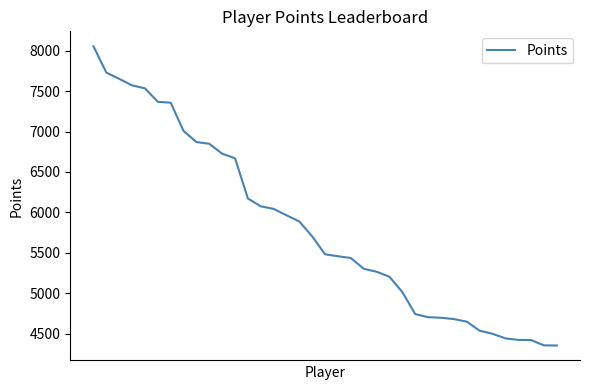

What is the maximum value shown in the chart?

8055